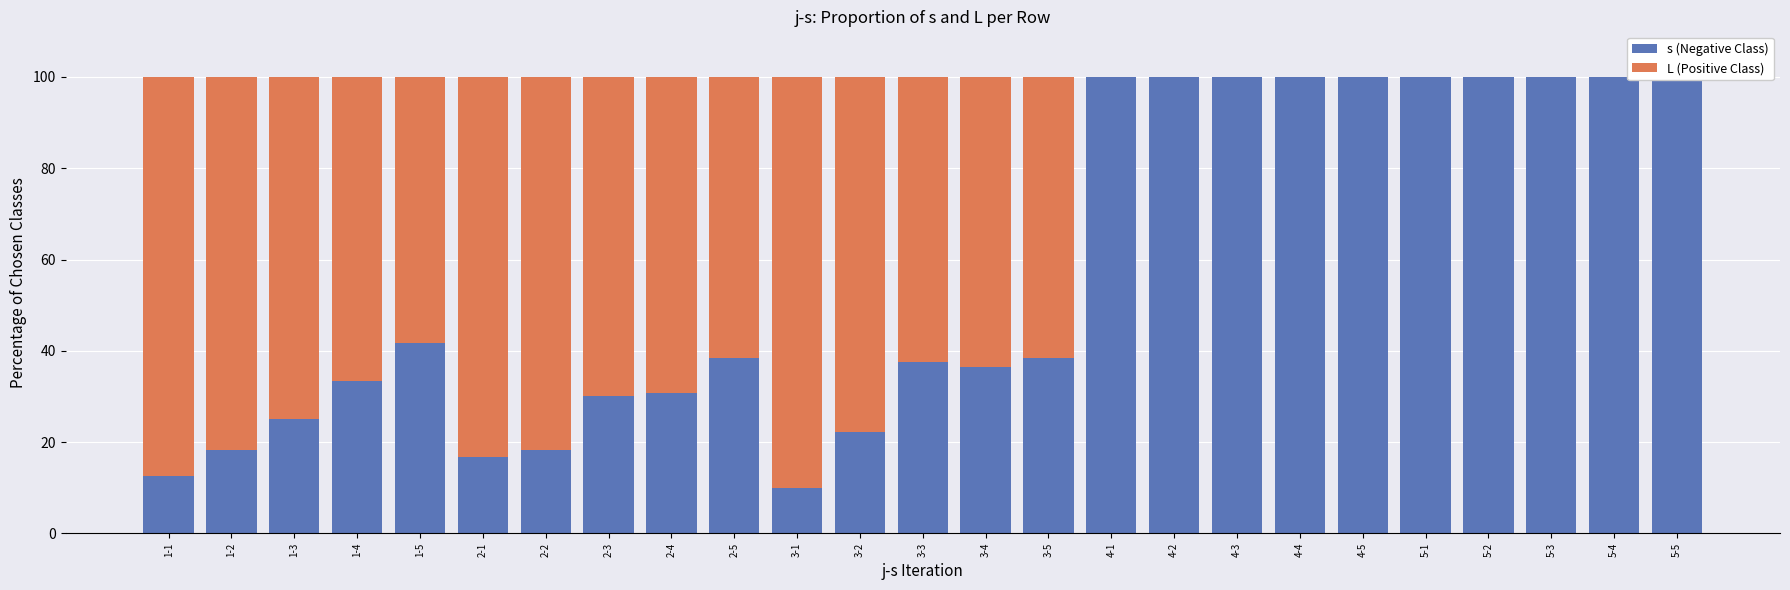

Are the bars horizontal?

No